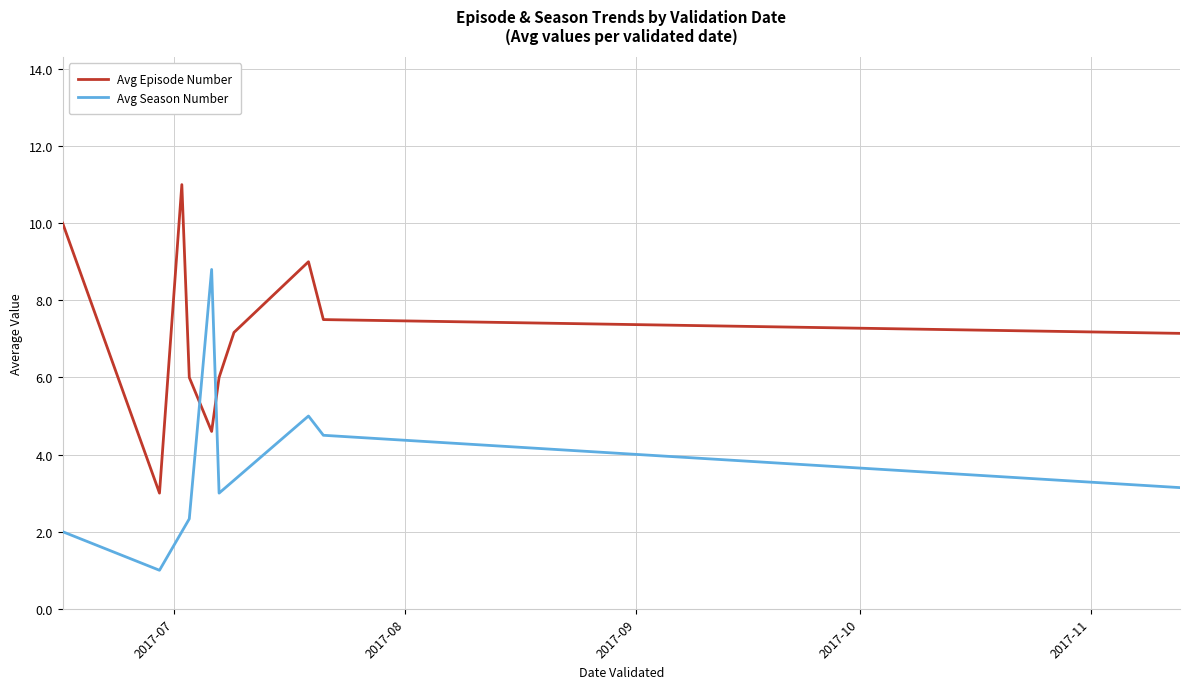

After their last crossing, which series has the higher values: Avg Episode Number or Avg Season Number?

Avg Episode Number